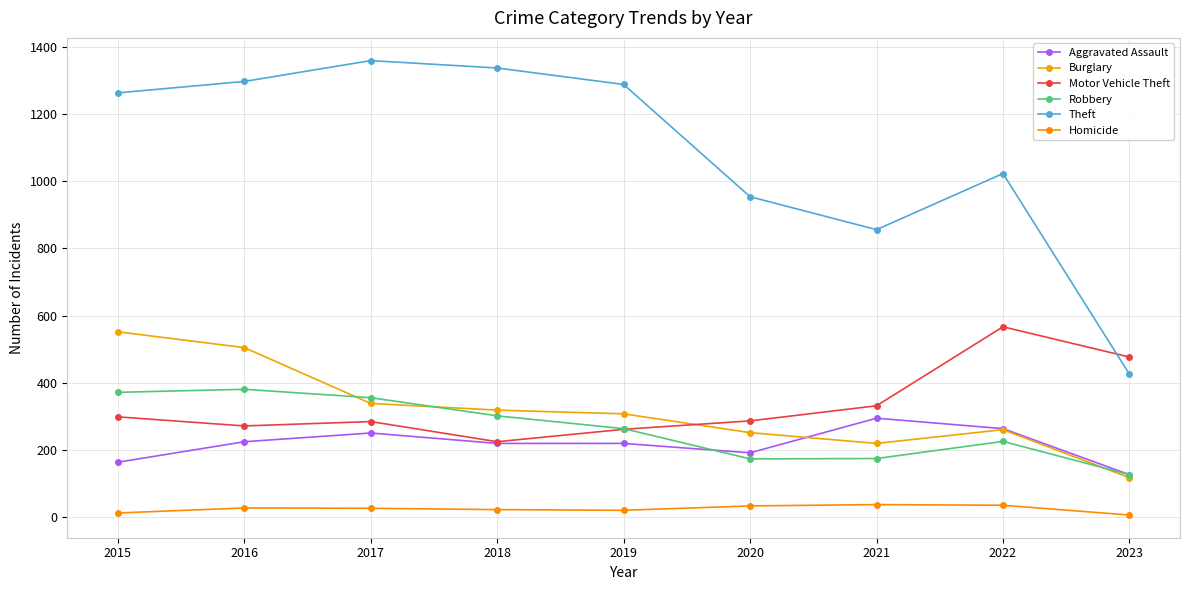

What is the difference between the second highest and second lowest values in the Robbery series?

198